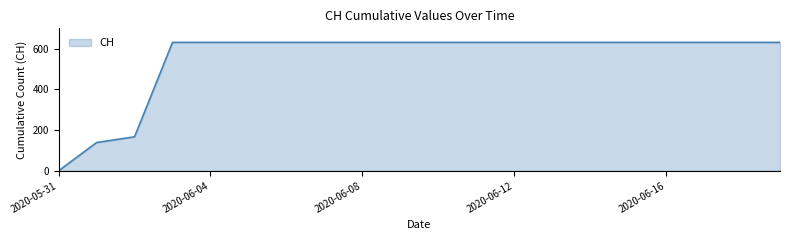

What is the maximum value shown in the chart?

631